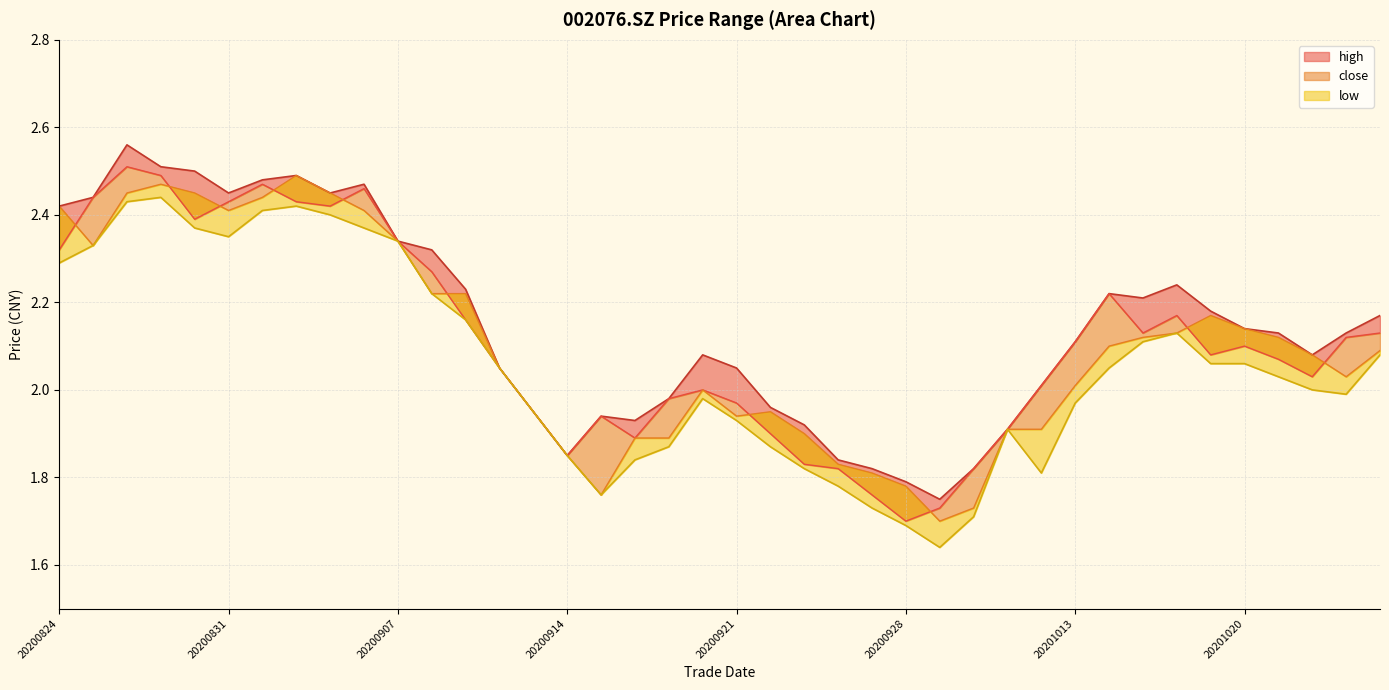

What is the maximum value shown in the chart?

2.6